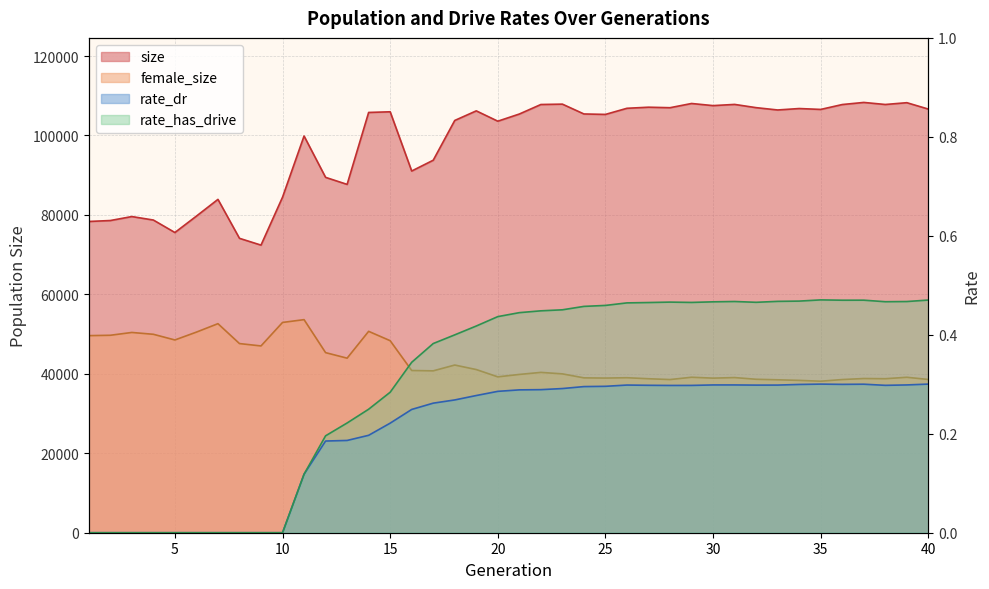

True or false: rate_has_drive has a value of 0.0 at 9.

True